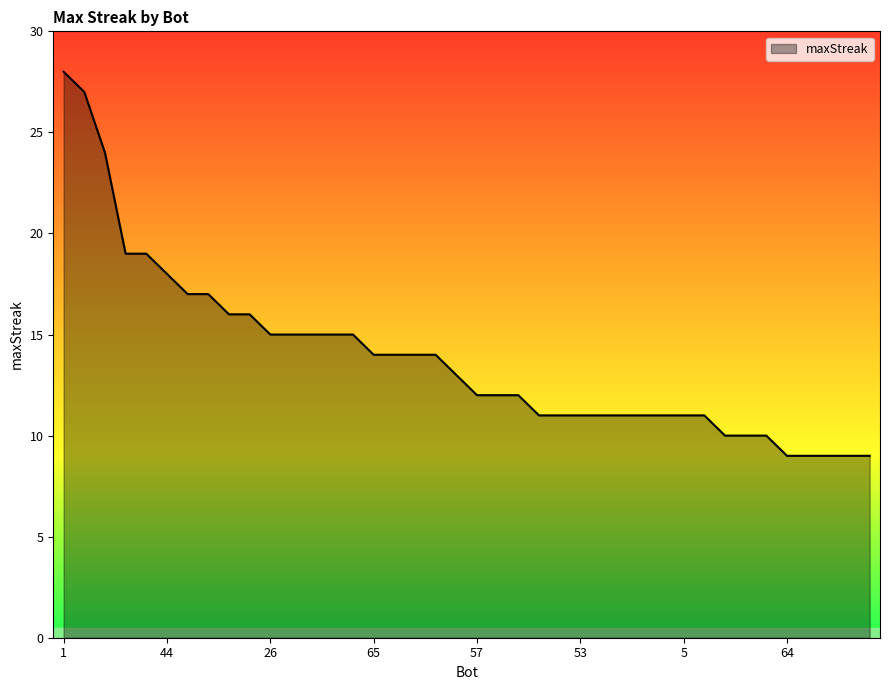

What is the maximum value shown in the chart?

28